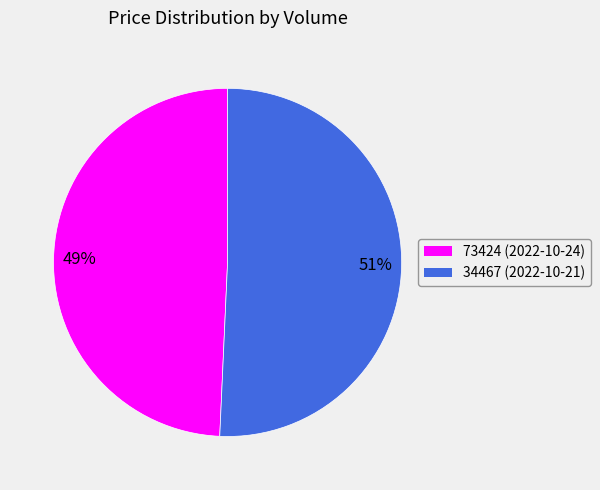

The 73424 slice represents 43% of the pie. True or false?

False